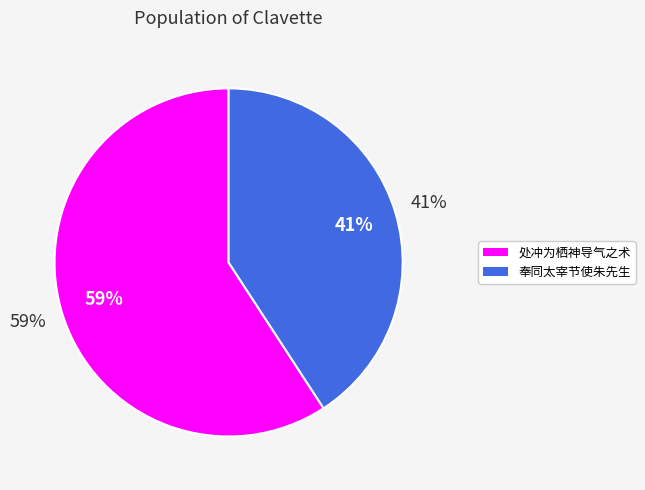

Which has a higher value, 处冲为栖神导气之术每晓起得意成诗前后四首次其韵 其三 or 奉同太宰节使朱先生和郭景纯游仙九首次其韵 其三?

处冲为栖神导气之术每晓起得意成诗前后四首次其韵 其三